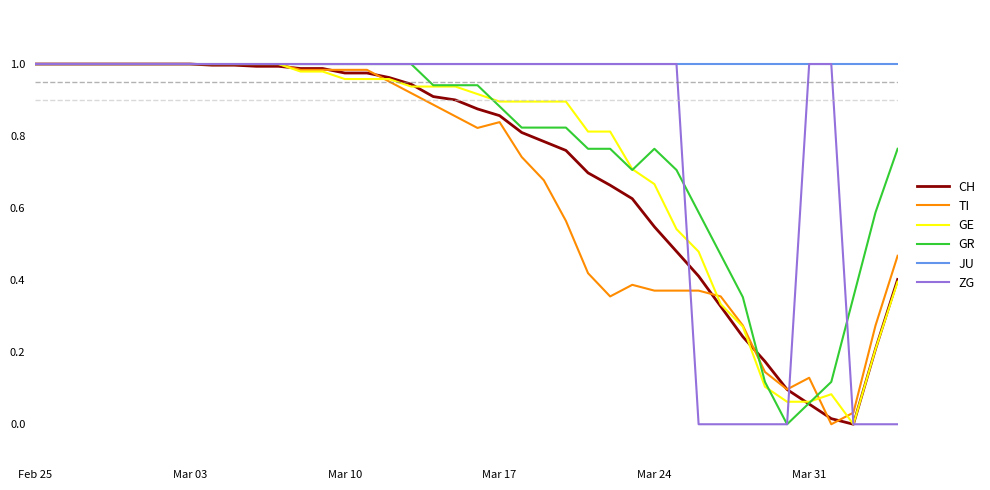

Which series has the largest total across all categories?

JU